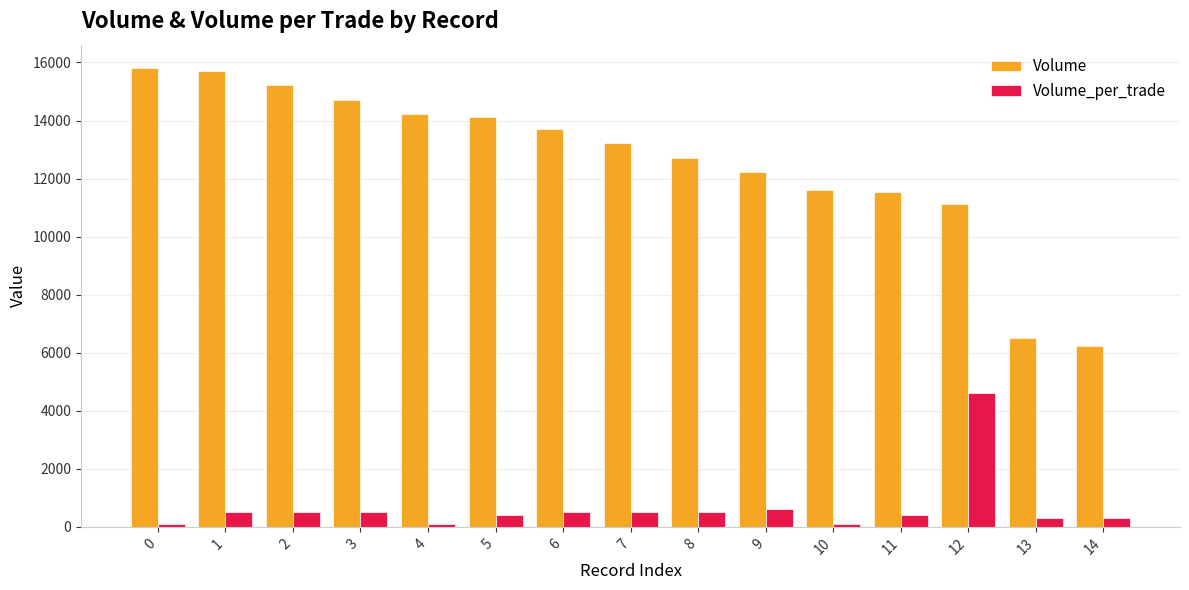

How many bars are there in each group?

2